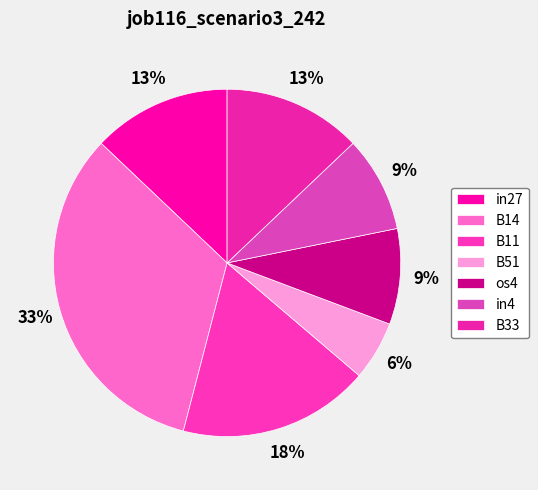

Which has a higher value, in27 or os4?

in27